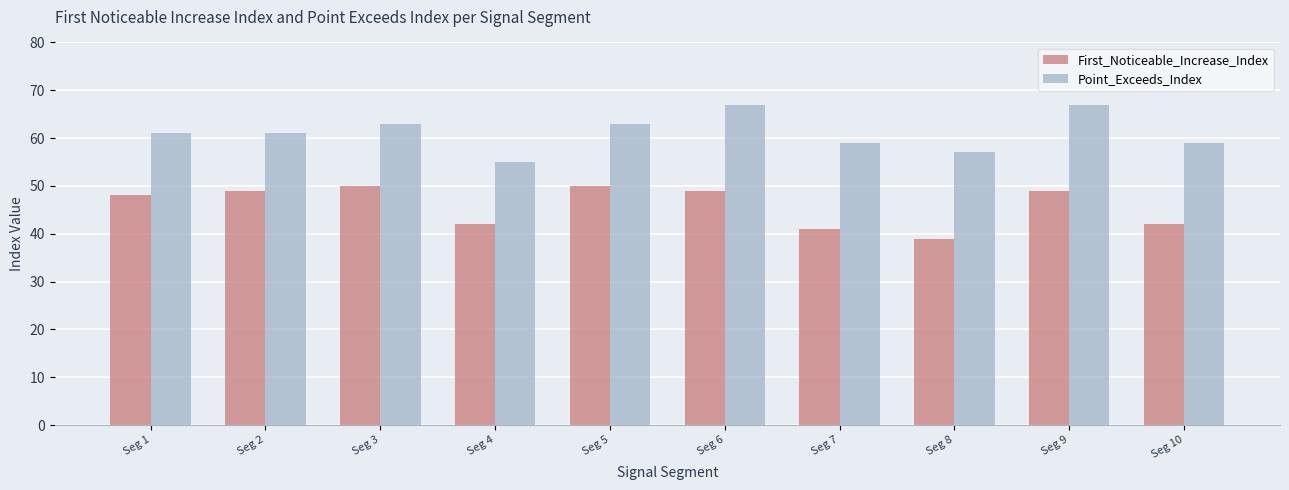

Reading left to right, what are all the values shown in this chart?

First_Noticeable_Increase_Index: Seg 1=48	Seg 2=49	Seg 3=50	Seg 4=42	Seg 5=50	Seg 6=49	Seg 7=41	Seg 8=39	Seg 9=49	Seg 10=42
Point_Exceeds_Index: Seg 1=61	Seg 2=61	Seg 3=63	Seg 4=55	Seg 5=63	Seg 6=67	Seg 7=59	Seg 8=57	Seg 9=67	Seg 10=59